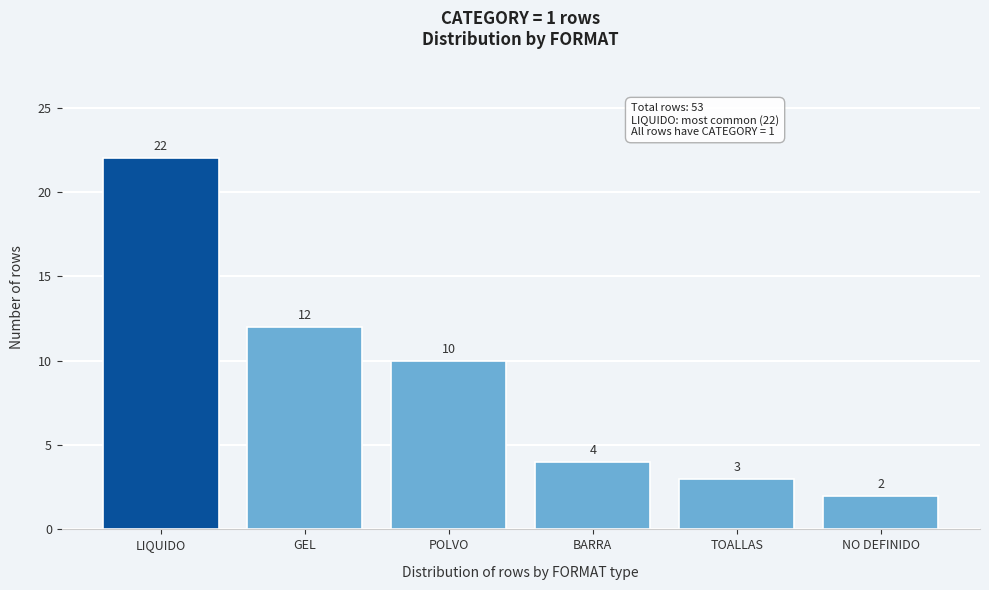

Reading right to left, extract all data points from this chart.

2	3	4	10	12	22